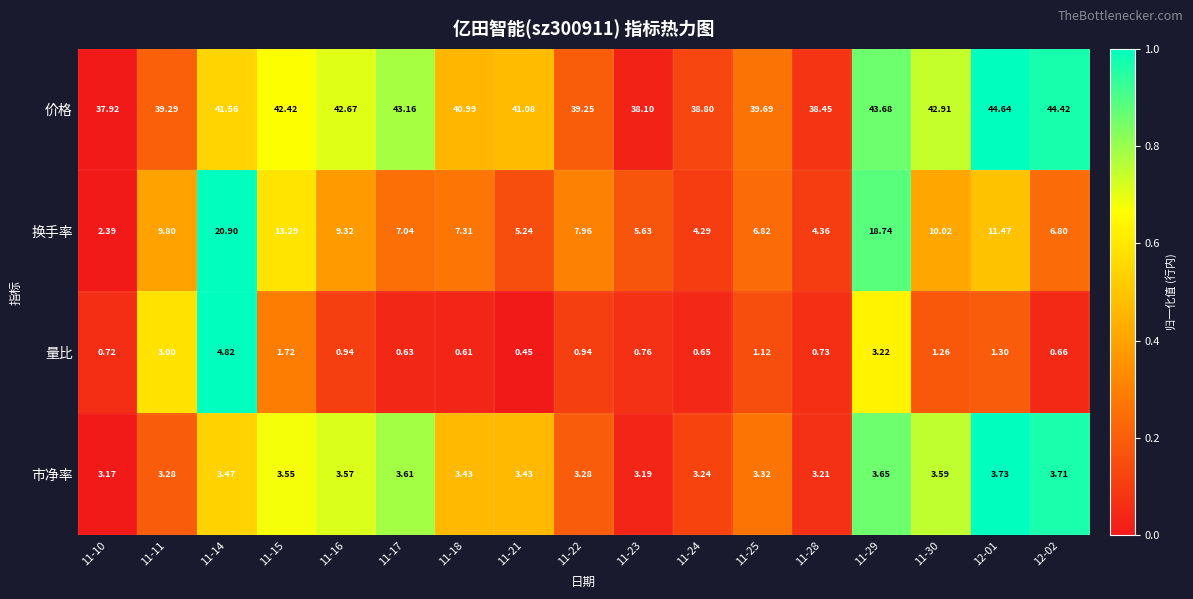

Is the value of 价格 at 11-21 greater than the value of 换手率 at 11-21?

Yes